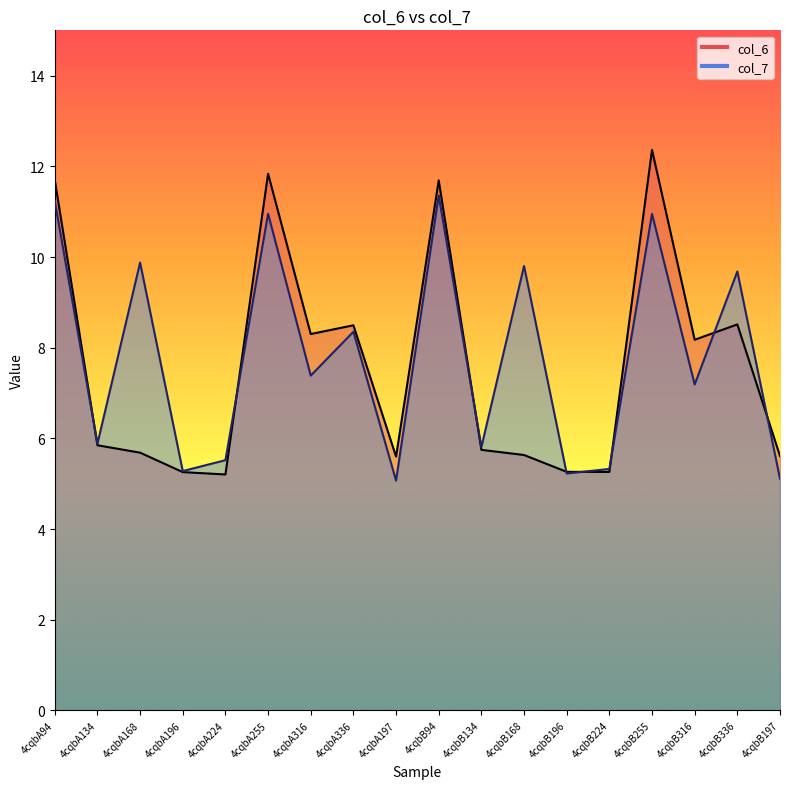

True or false: col_6 has more than 2 interior local peaks.

True